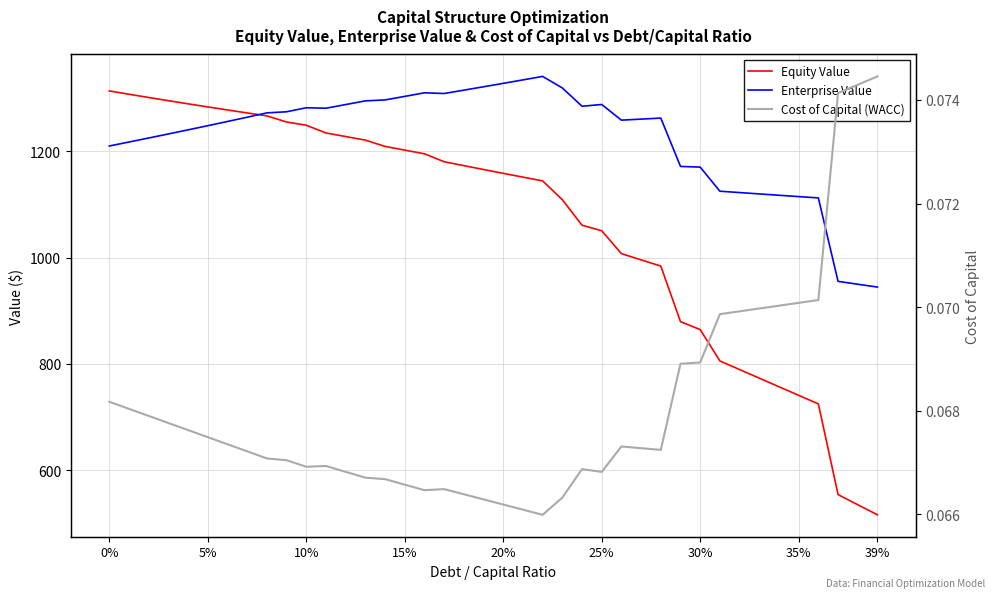

In Enterprise Value, how many points are higher than both neighbors (excluding endpoints)?

5